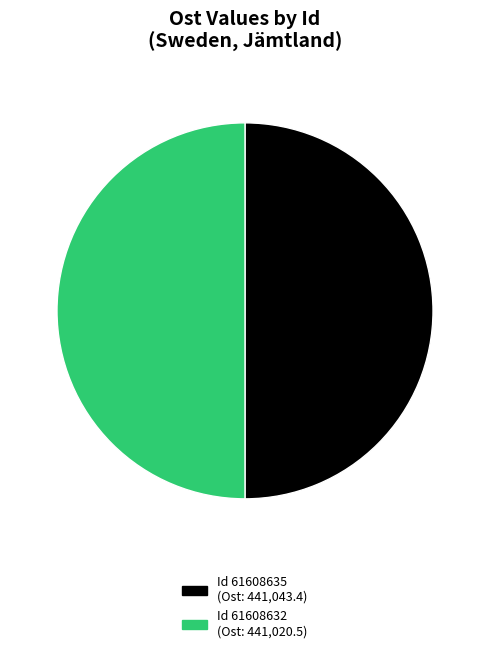

Which slice is the smallest?

61608632